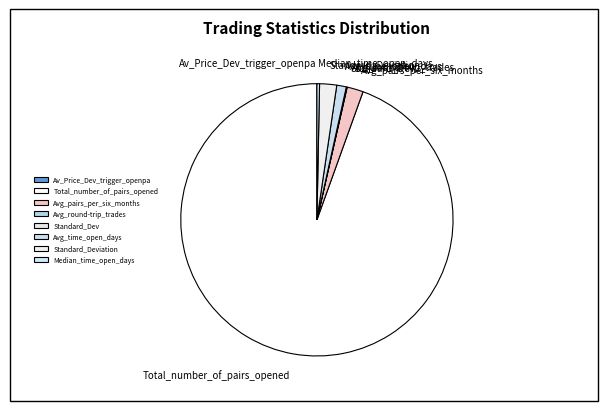

Combined, do Avg_pairs_per_six_months and Avg_time_open_days account for over 50%?

No